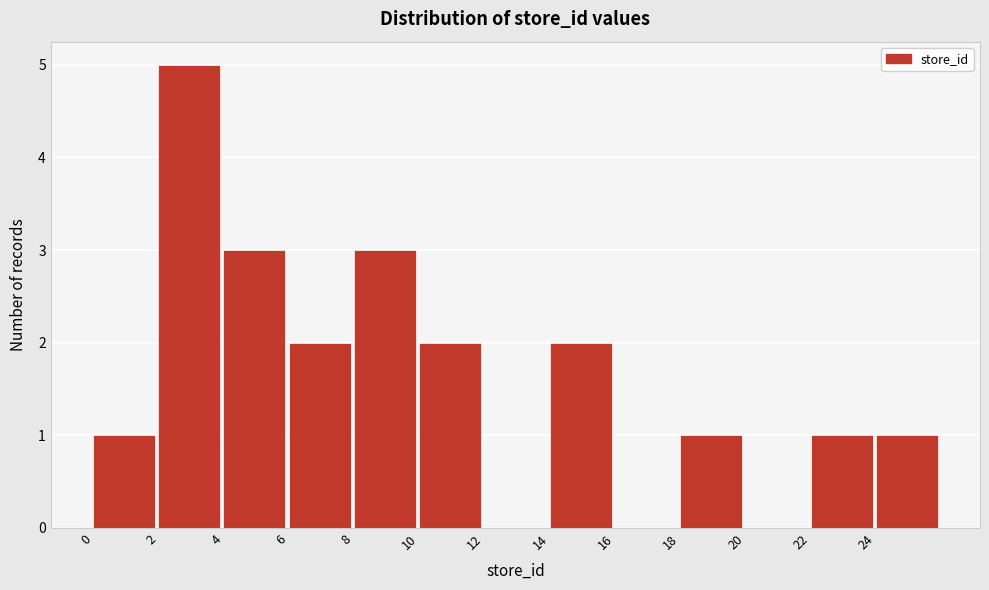

How tall is the bar that spans 14 to 16 on the x-axis? The values are not printed on the chart, so give them approximately, as read against the axis.

2